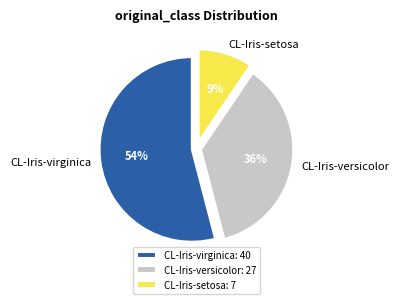

What is the ratio of the value at CL-Iris-setosa to the value at CL-Iris-virginica?

0.2